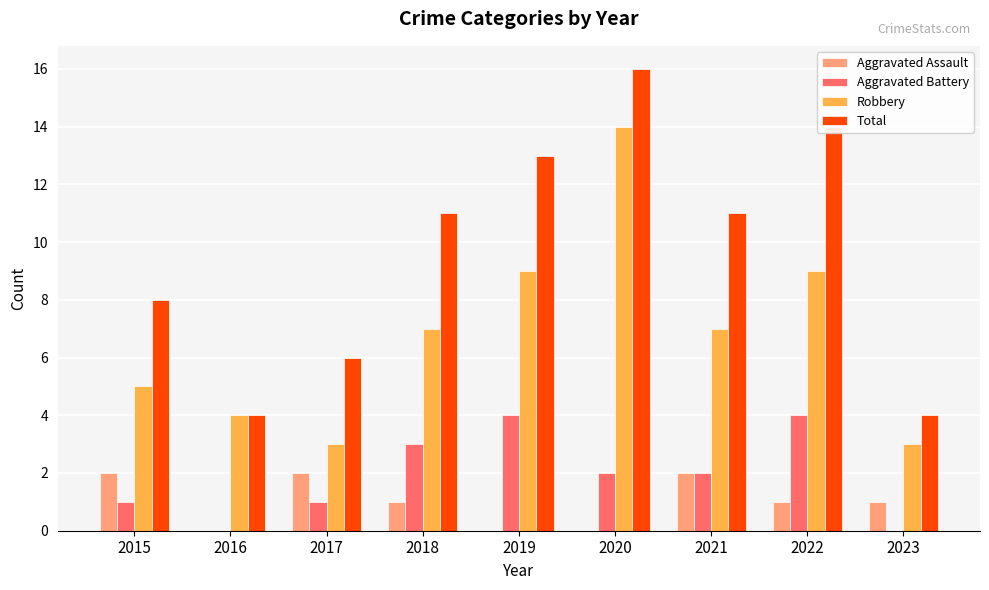

Which category has the highest value in the Robbery series?

2020